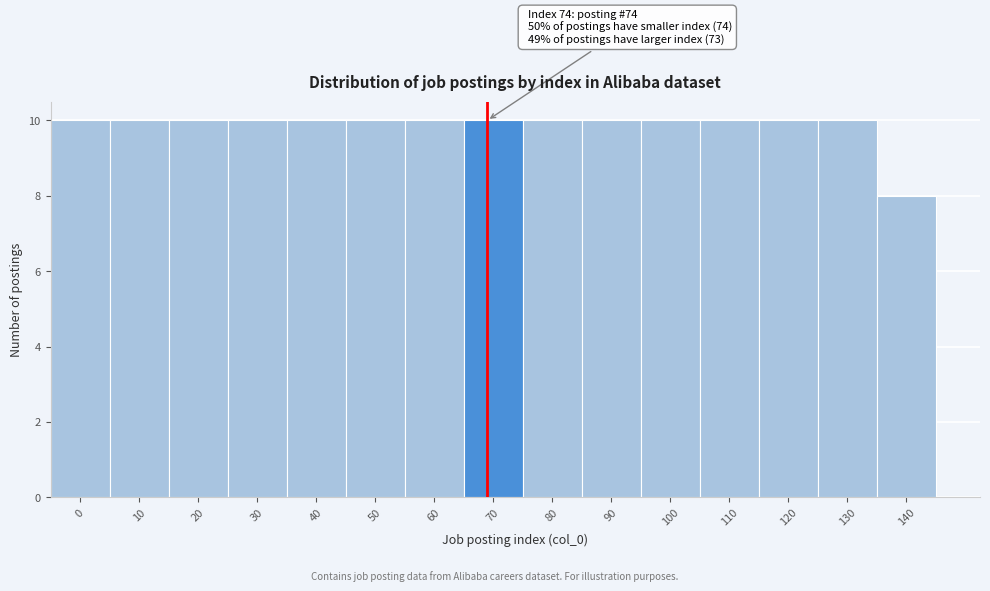

Reading left to right, what are all the values shown in this chart?

10	10	10	10	10	10	10	10	10	10	10	10	10	10	8